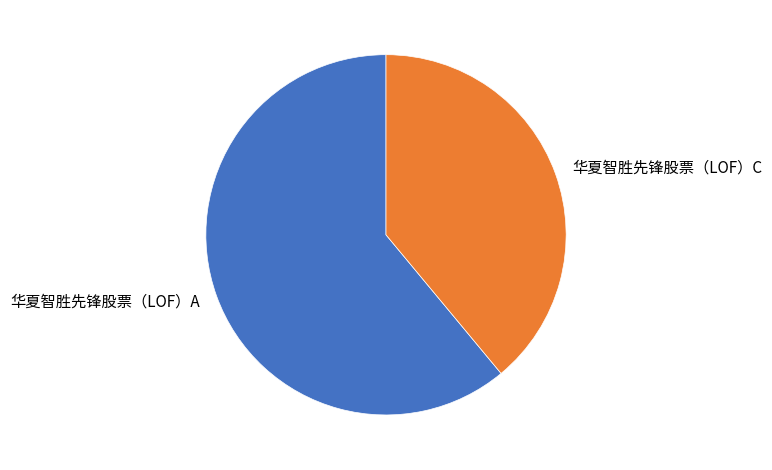

What is the smallest slice in the pie chart?

华夏智胜先锋股票（LOF）C